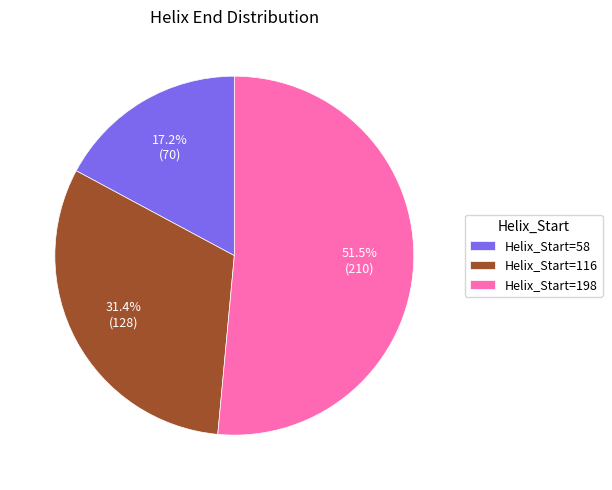

What is the ratio of the value at Helix_Start=58 to the value at Helix_Start=116?

0.5